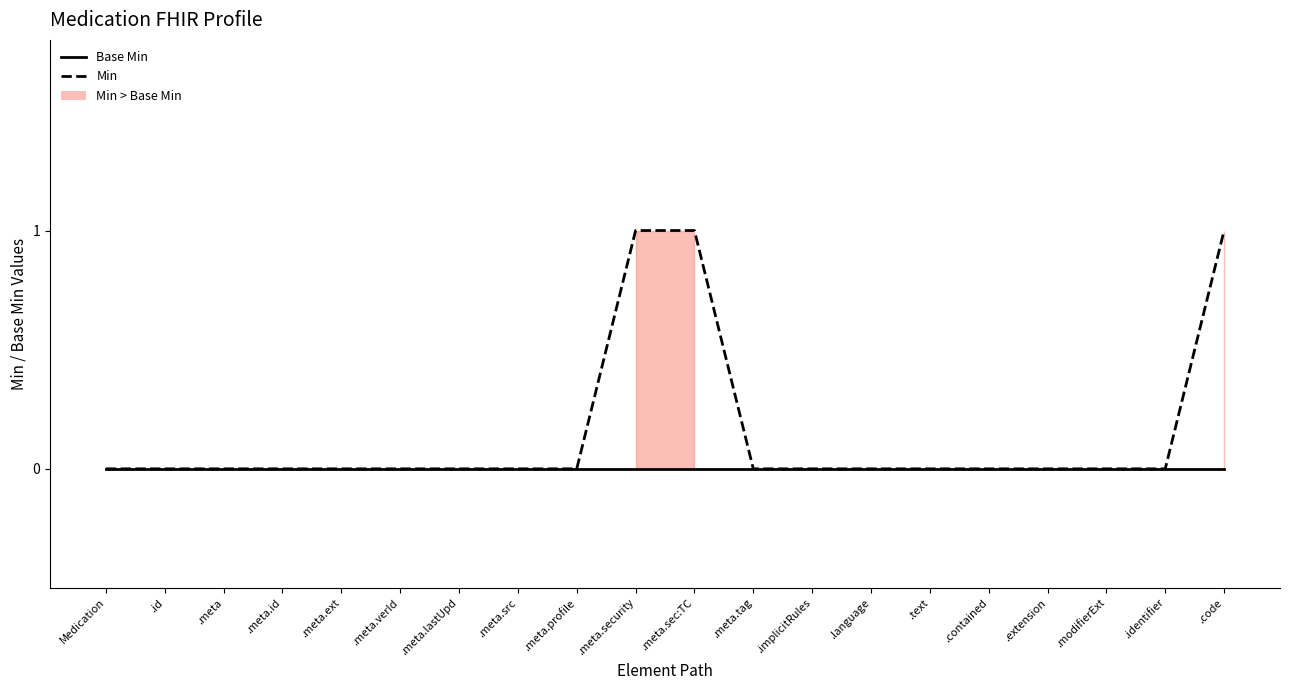

What position from the left is .meta.lastUpd?

7